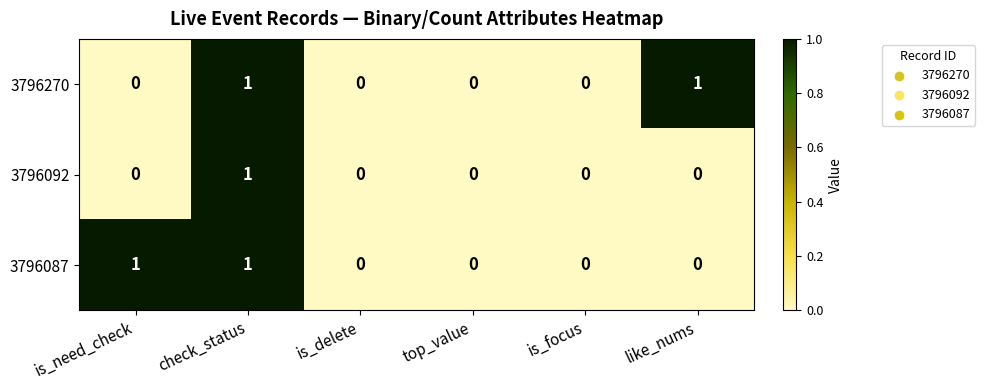

Reading left to right, what are all the values shown in this chart?

3796270: is_need_check=0	check_status=1	is_delete=0	top_value=0	is_focus=0	like_nums=1
3796092: is_need_check=0	check_status=1	is_delete=0	top_value=0	is_focus=0	like_nums=0
3796087: is_need_check=1	check_status=1	is_delete=0	top_value=0	is_focus=0	like_nums=0